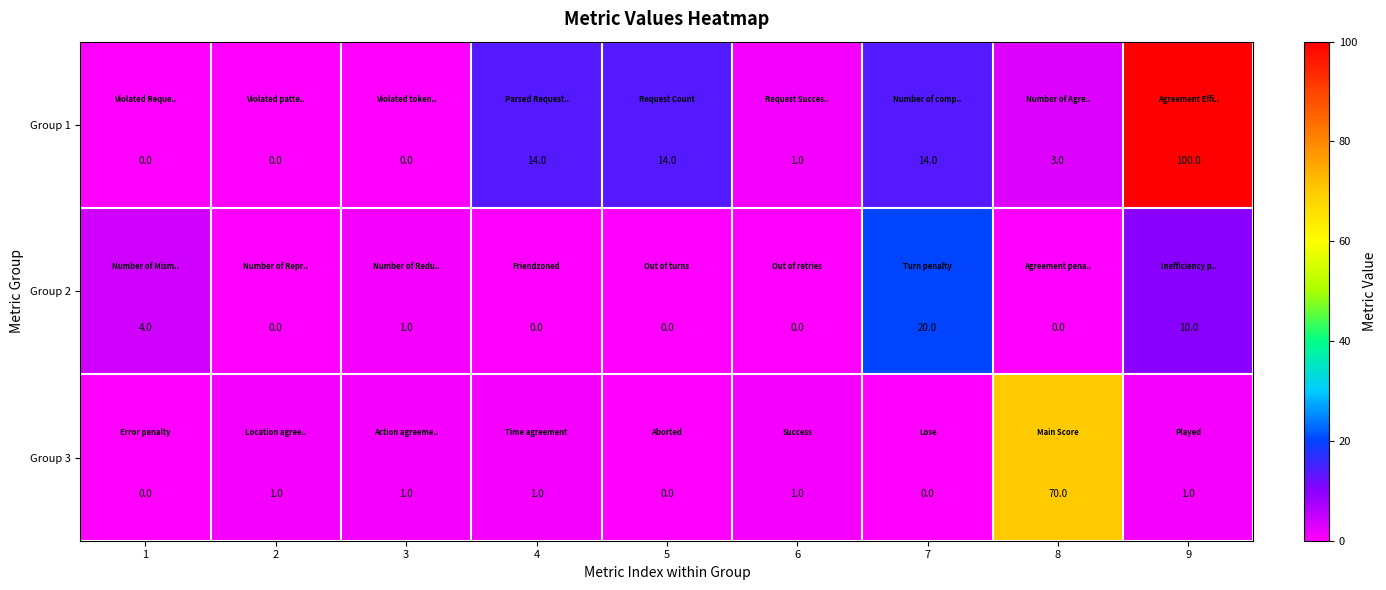

Which series changed the most between 4 and 9?

Group 1